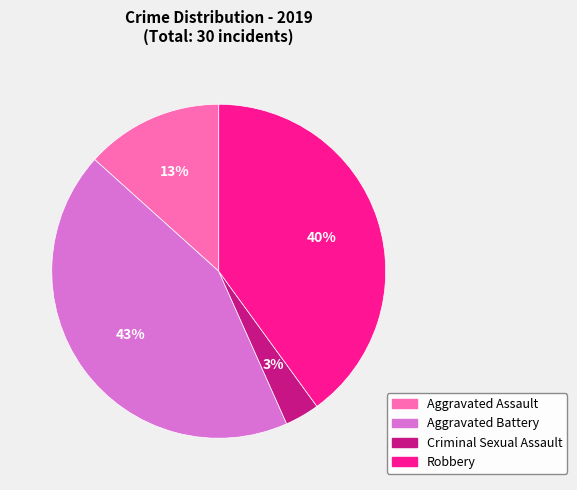

Is there any slice that represents more than half of the pie?

No